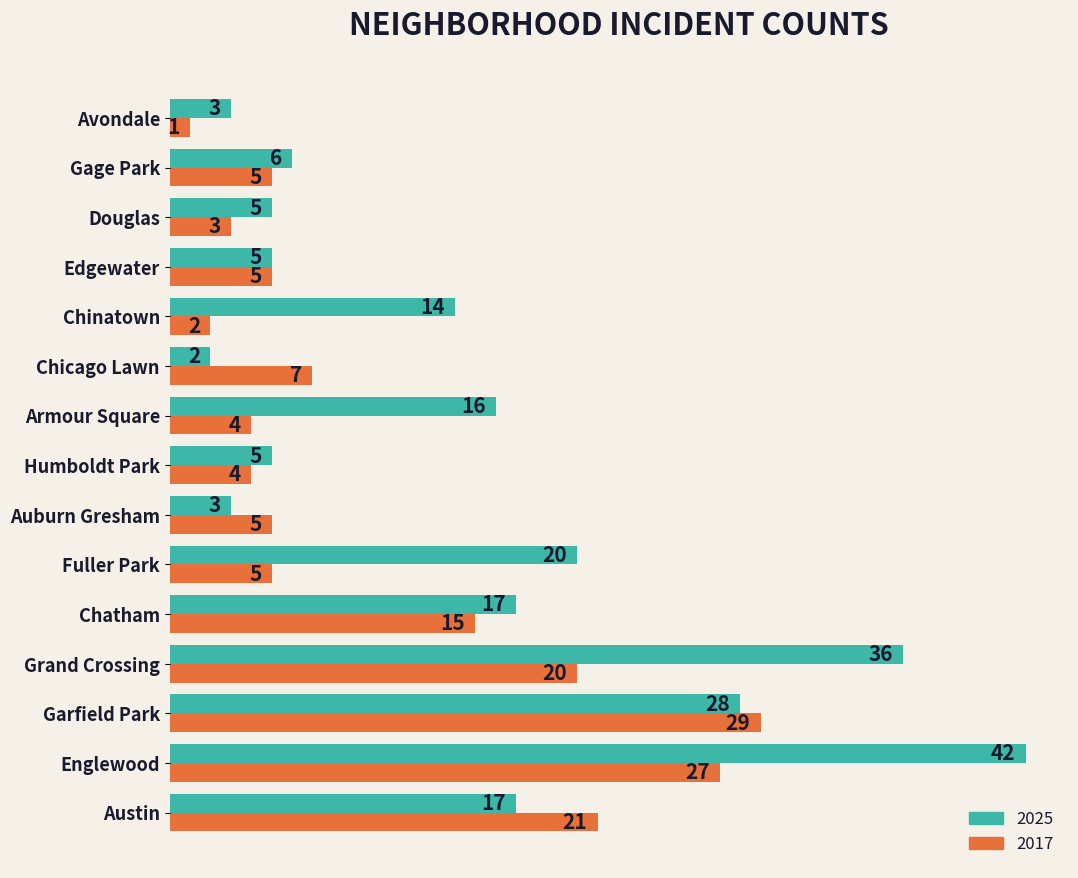

How many values in the 2017 series are below 5?

5